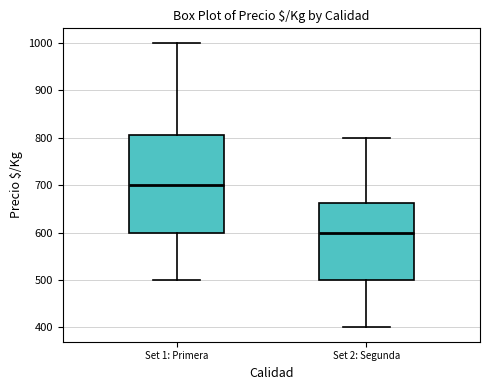

Where does the upper whisker of the box for Set 1: Primera end on the y-axis? The values are not printed on the chart, so give them approximately, as read against the axis.

1000